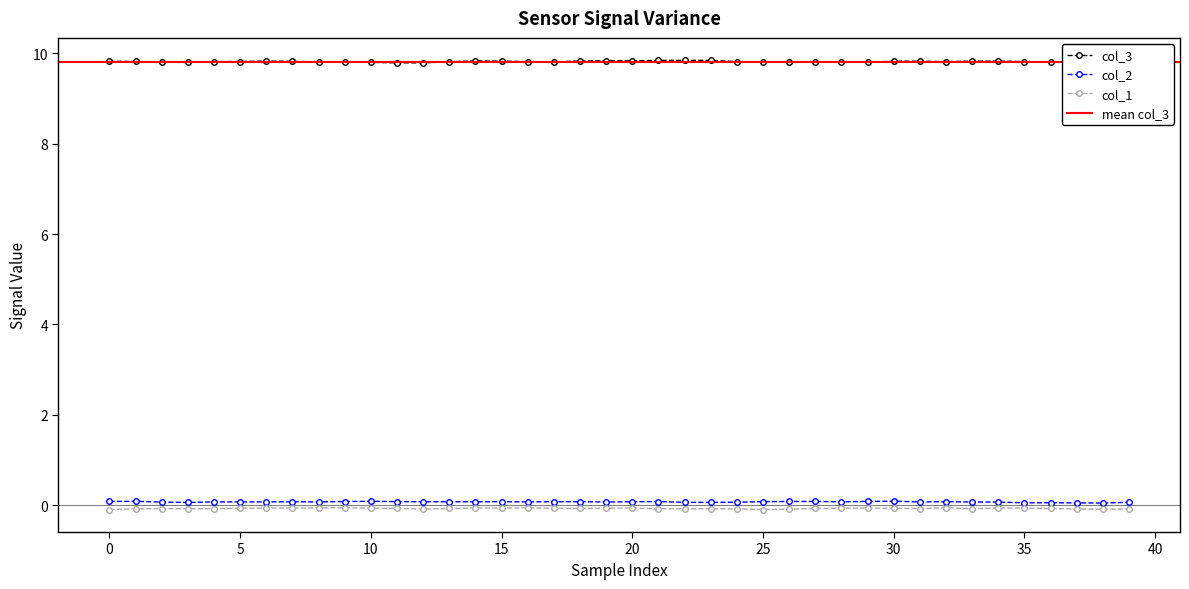

Which series has the widest spread of values?

col_3